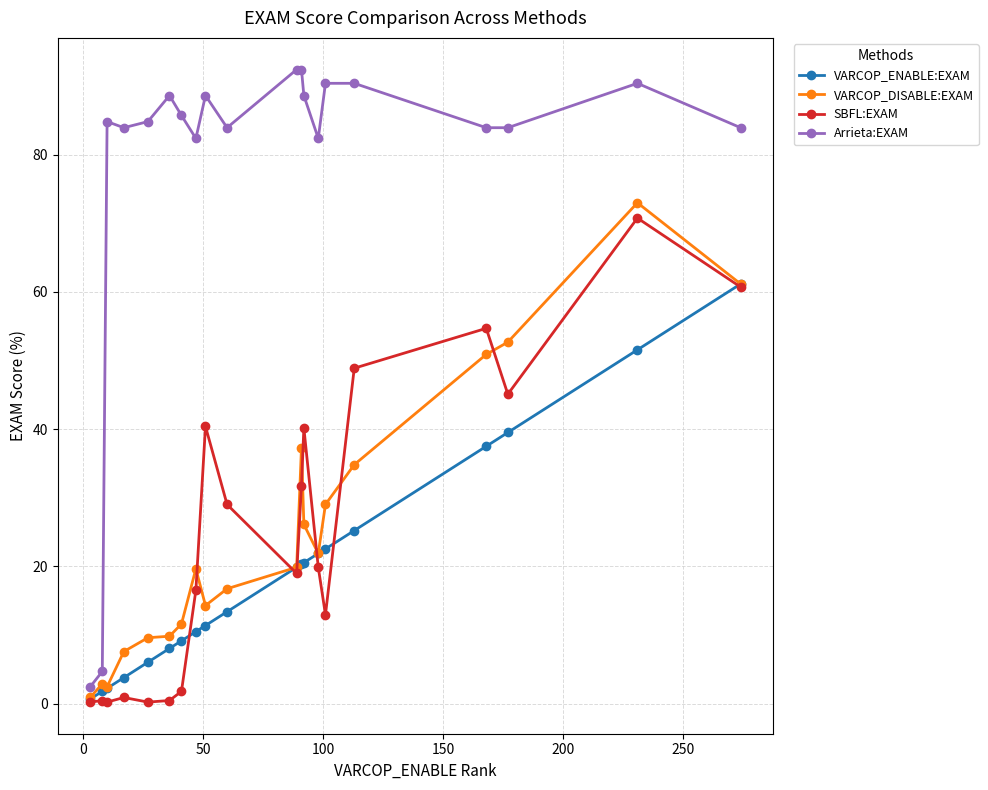

Which series has the largest range (max minus min)?

Arrieta:EXAM